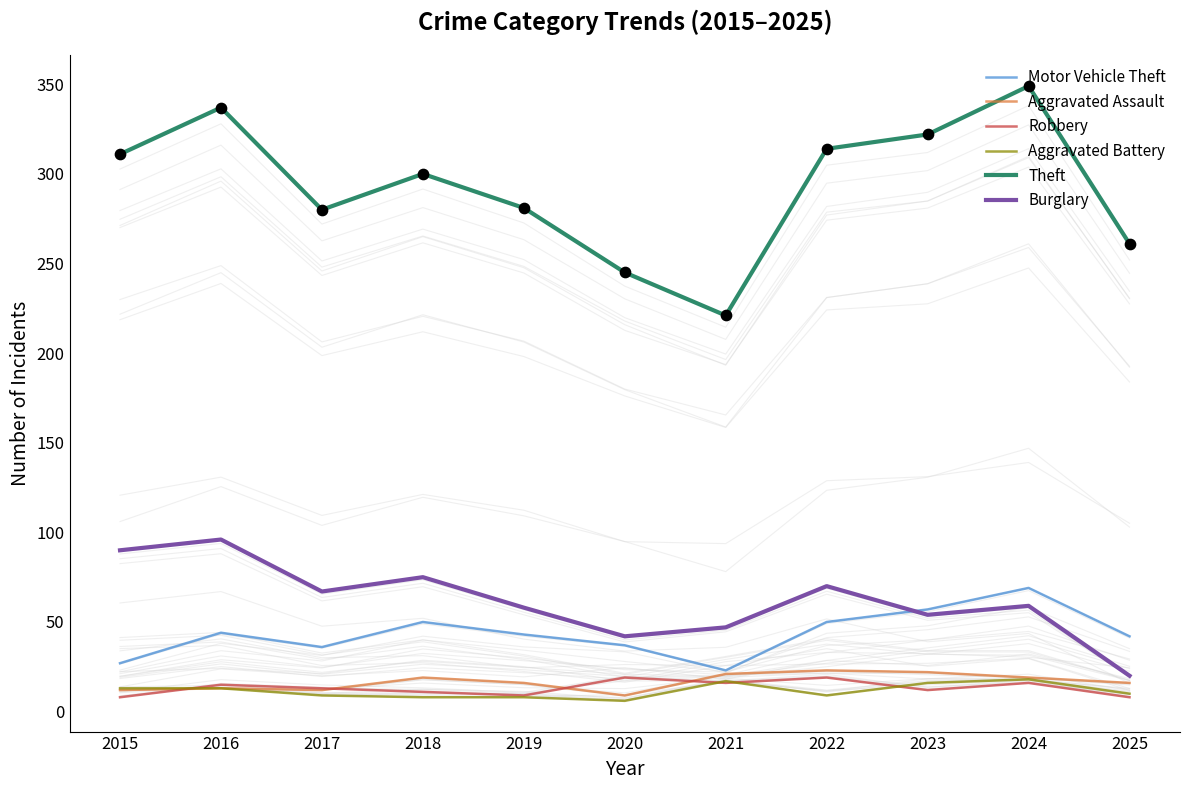

At how many categories does at least one series exceed 67?

11